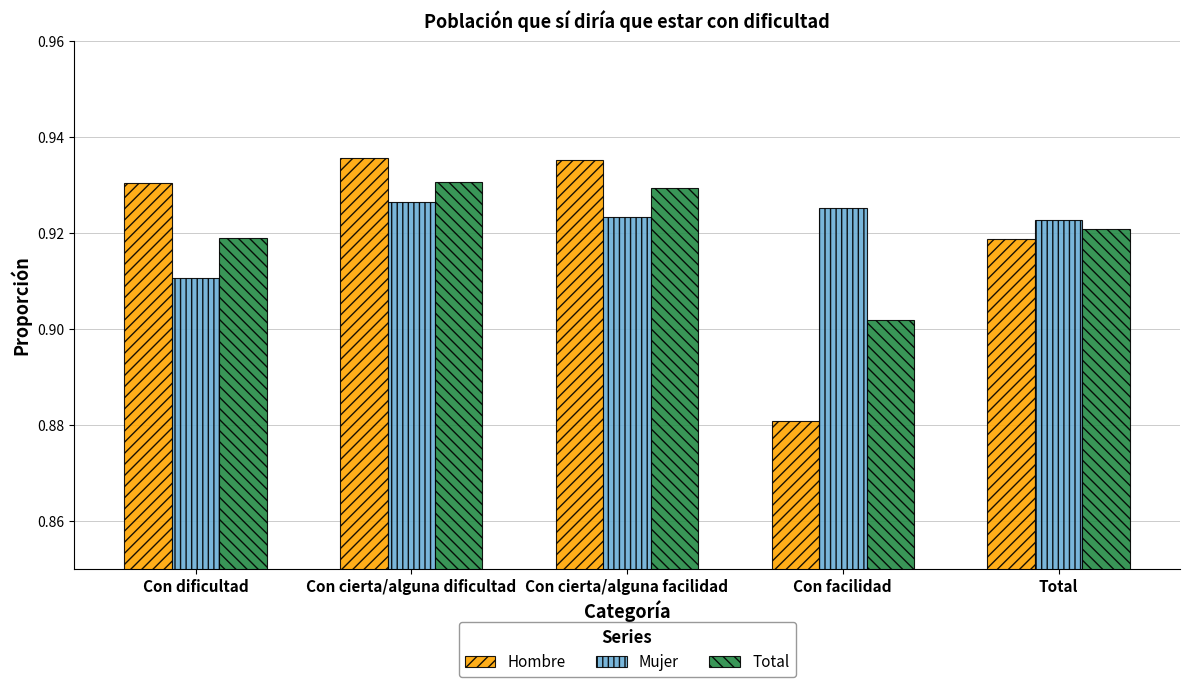

Which label corresponds to the smallest value in the chart?

Con facilidad